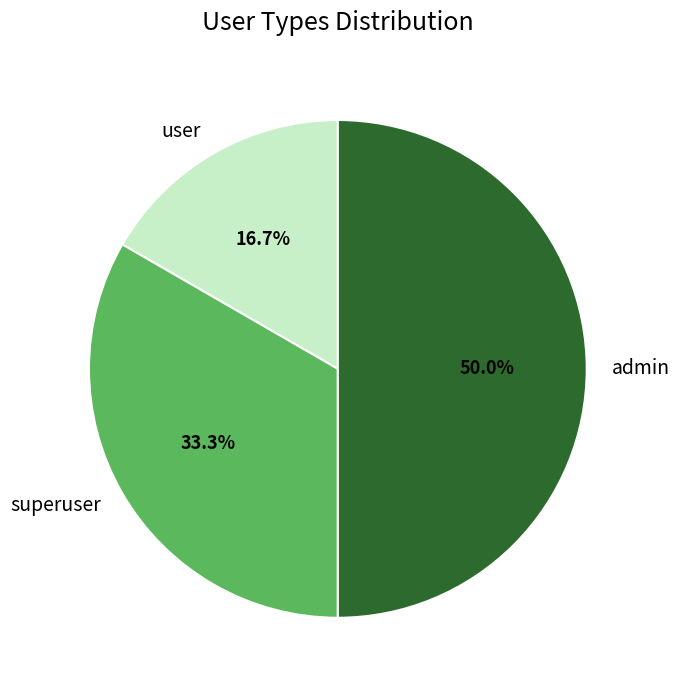

To the nearest percent, what is the difference between the admin and superuser slice percentages?

17%